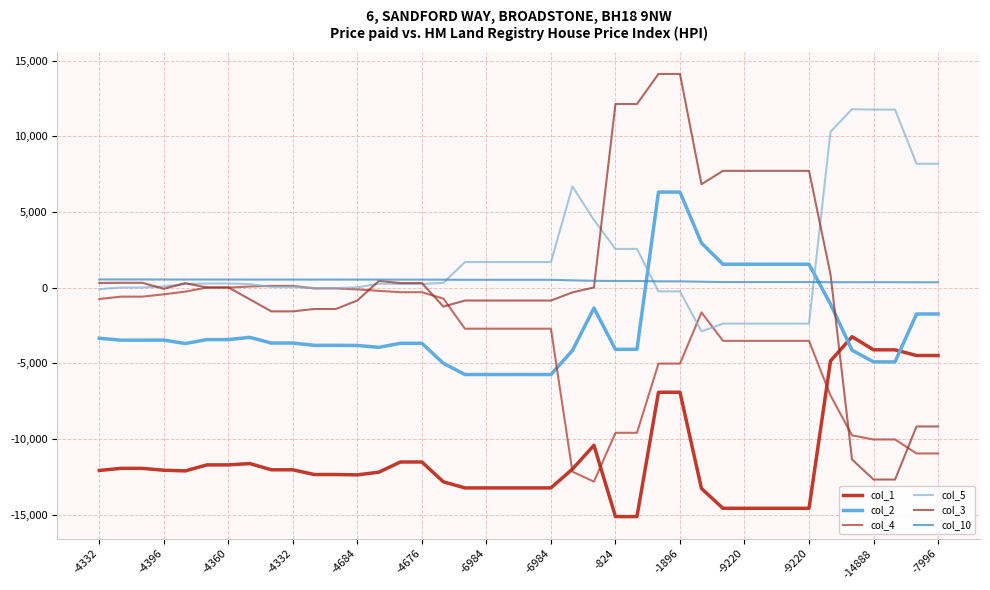

How many intersections are there between col_3 and col_10?

2